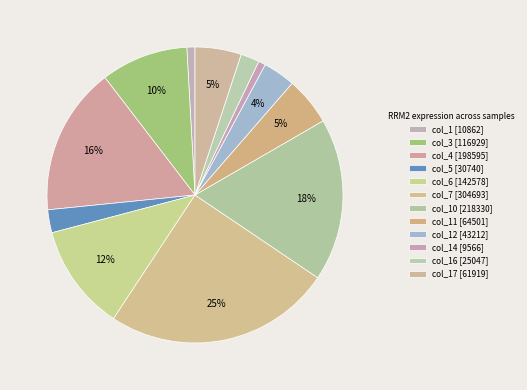

How many slices are in this pie chart?

12